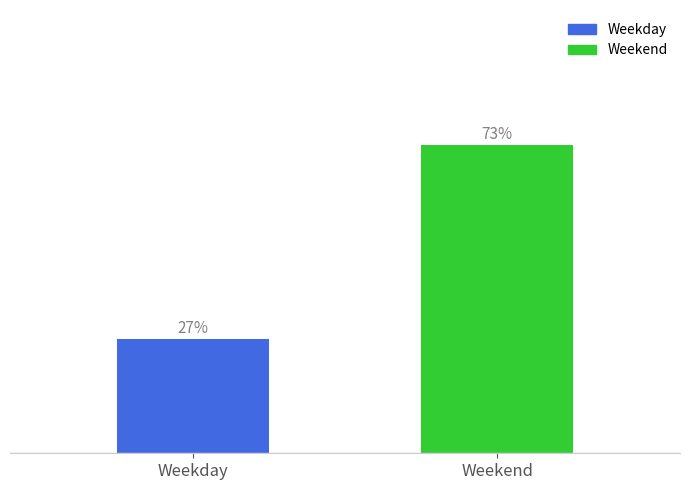

List the labels in order of value, largest first.

Weekend, Weekday